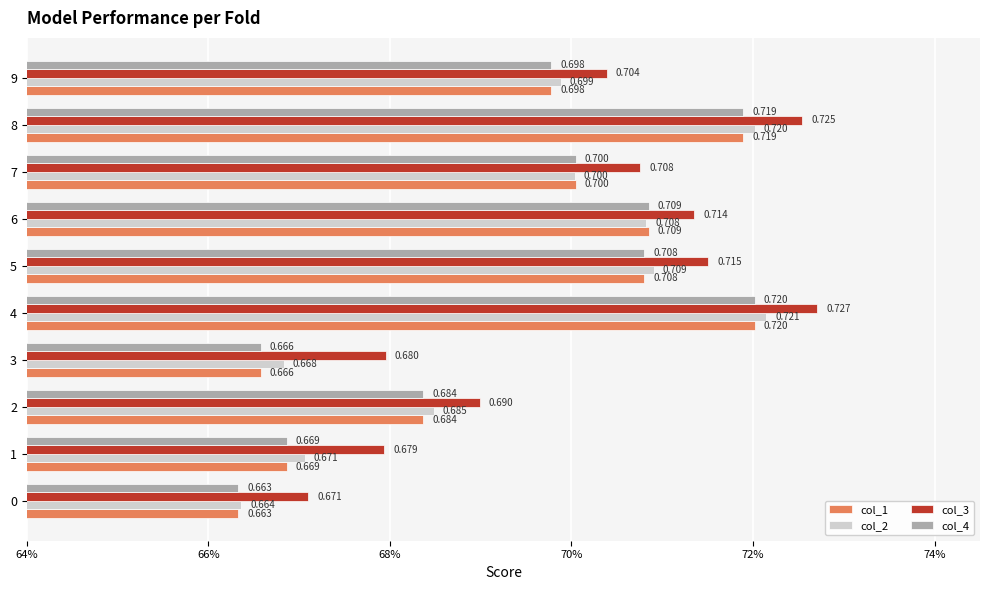

Count the col_1 values in the range 0 to 1.

10